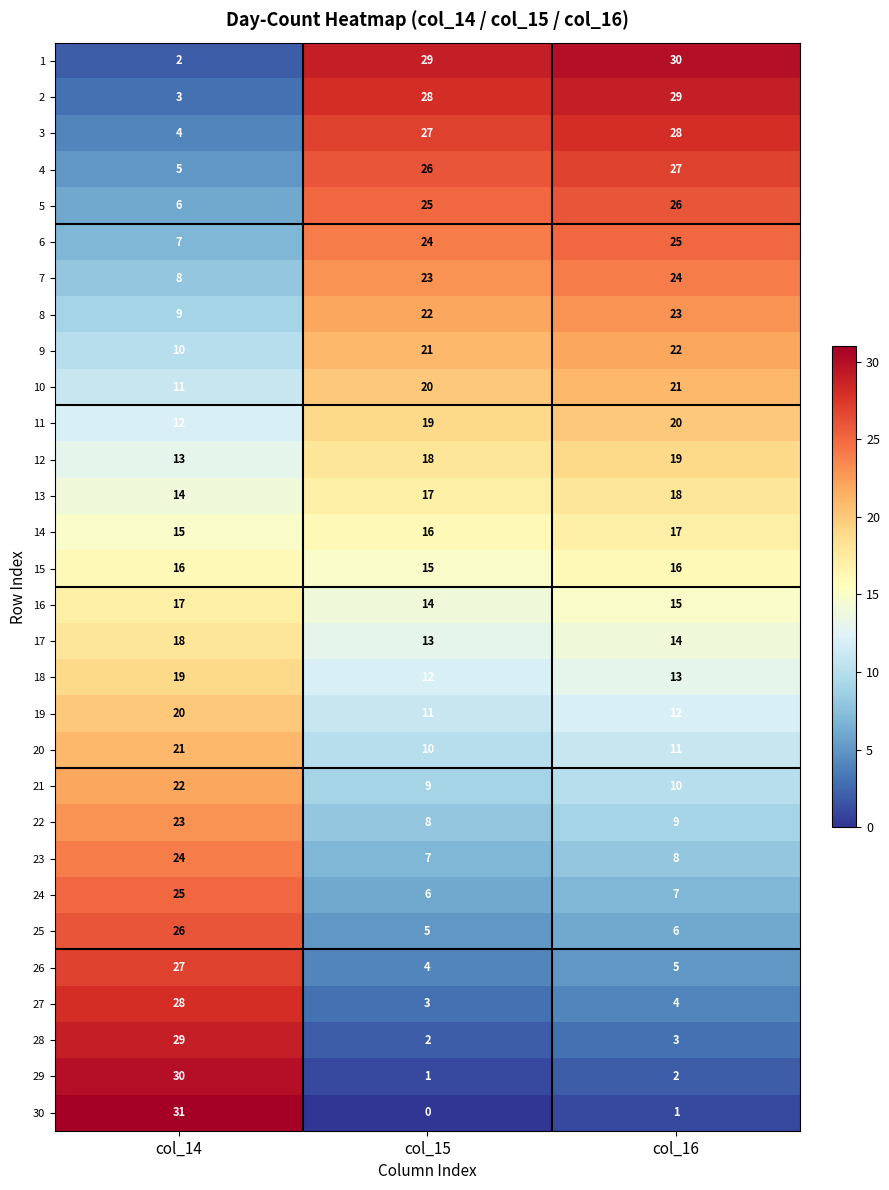

What is the difference between the highest and lowest values at col_14?

29